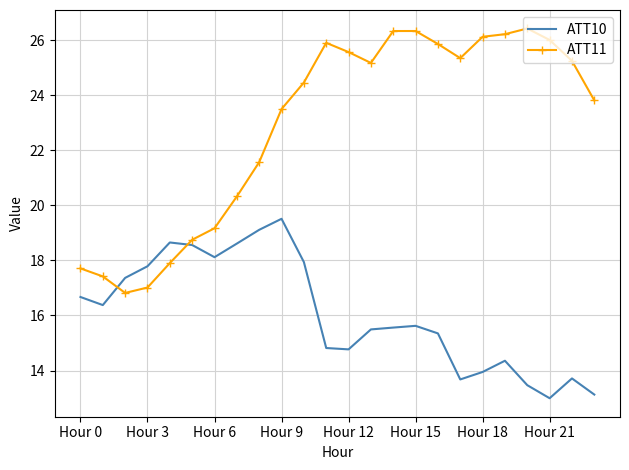

What is the lowest value of the ATT10 series?

13.0